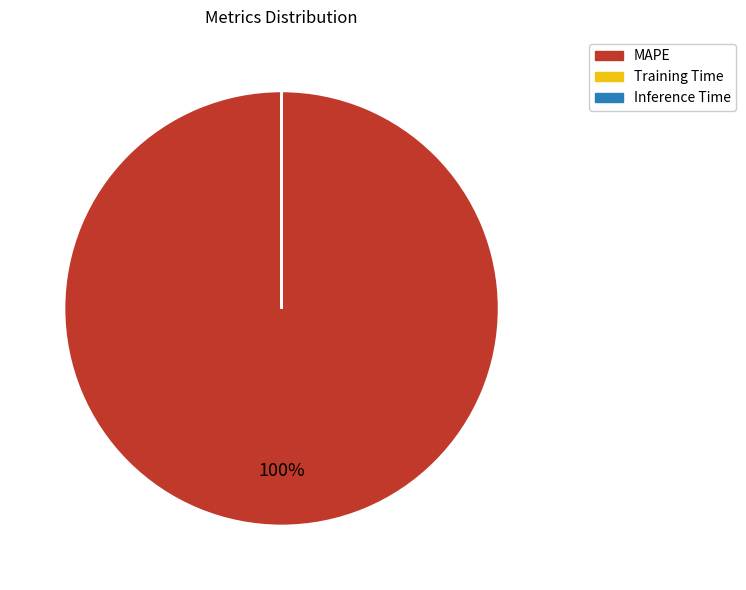

To the nearest percent, what portion does MAPE represent?

100%